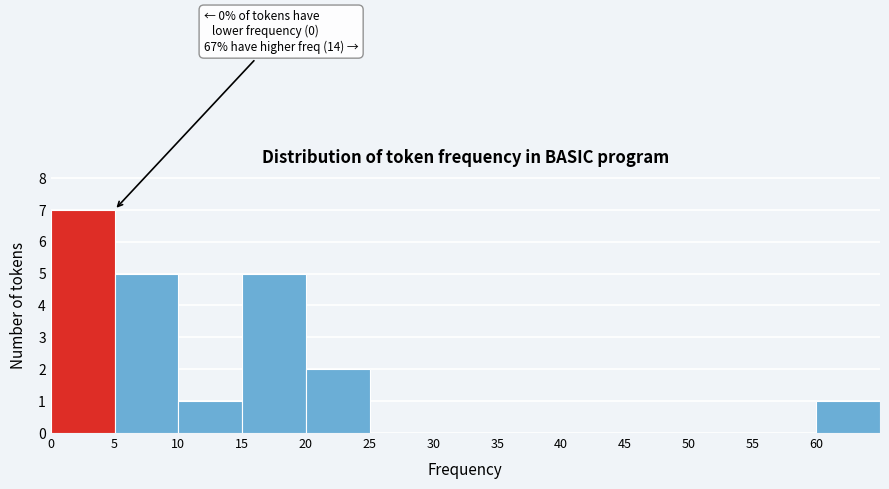

Over which range of the x-axis is the bar tallest?

0 to 5